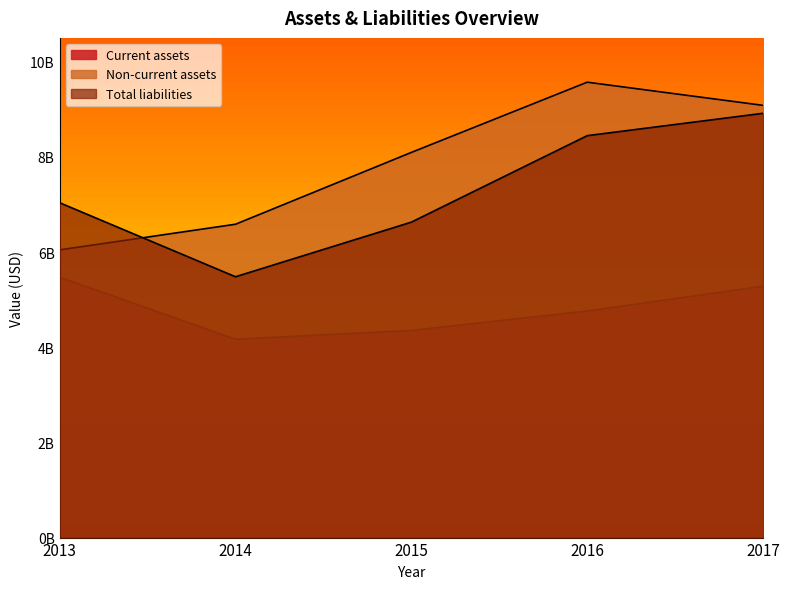

At which label does Current assets reach its minimum?

2014